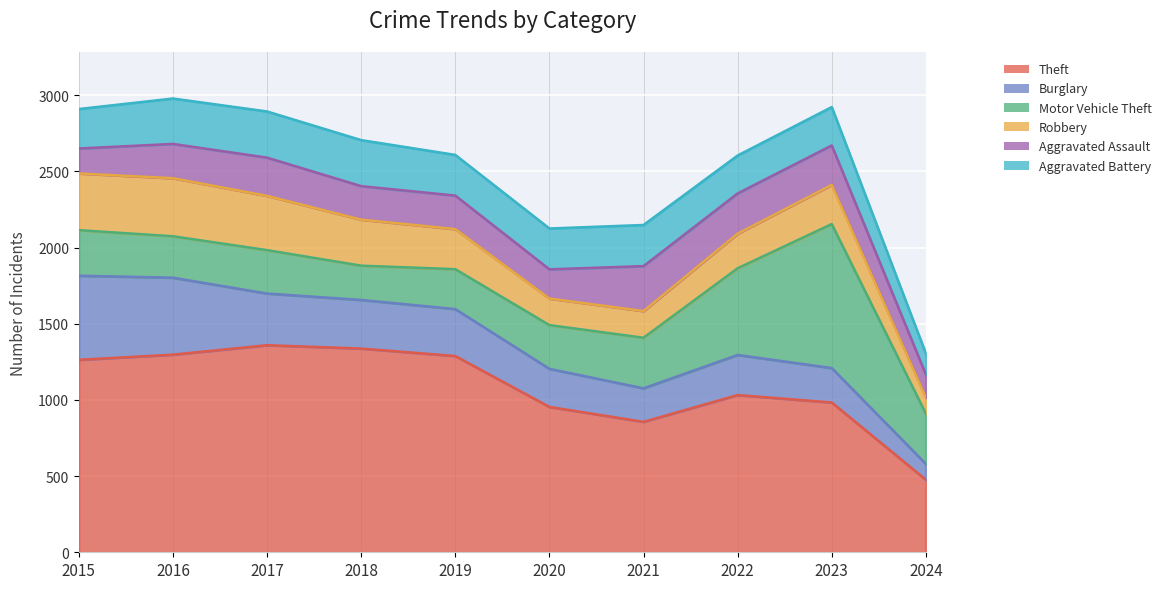

Where is the first local minimum for Aggravated Battery?

2019